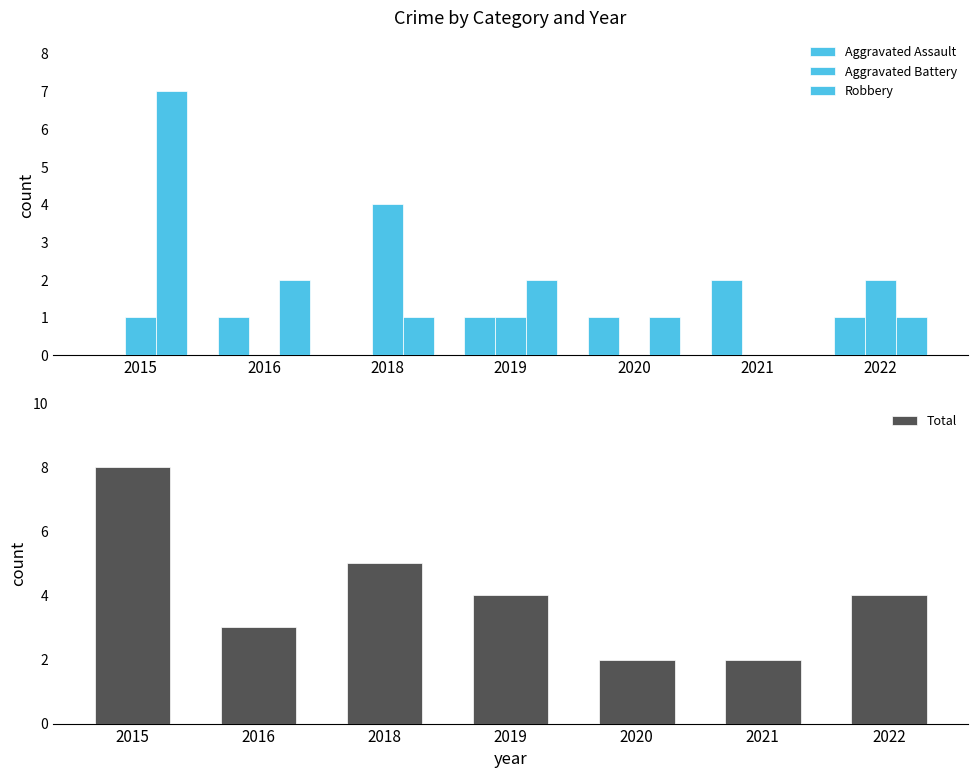

At 2015, list the series in order from smallest to largest.

Aggravated Assault, Aggravated Battery, Robbery, Total